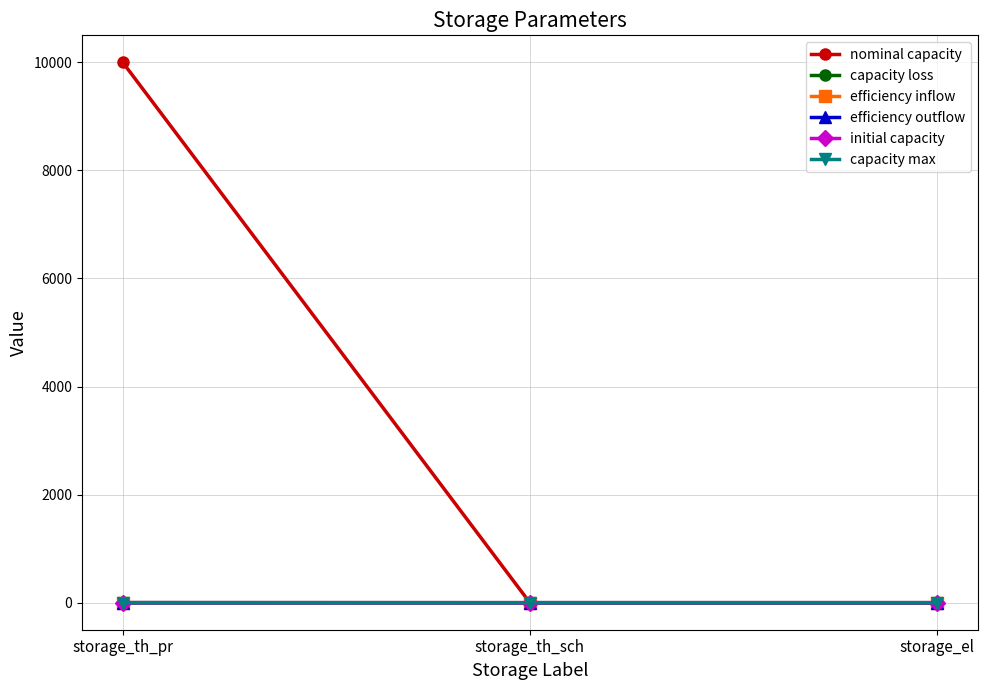

How many lines are shown in the chart?

6